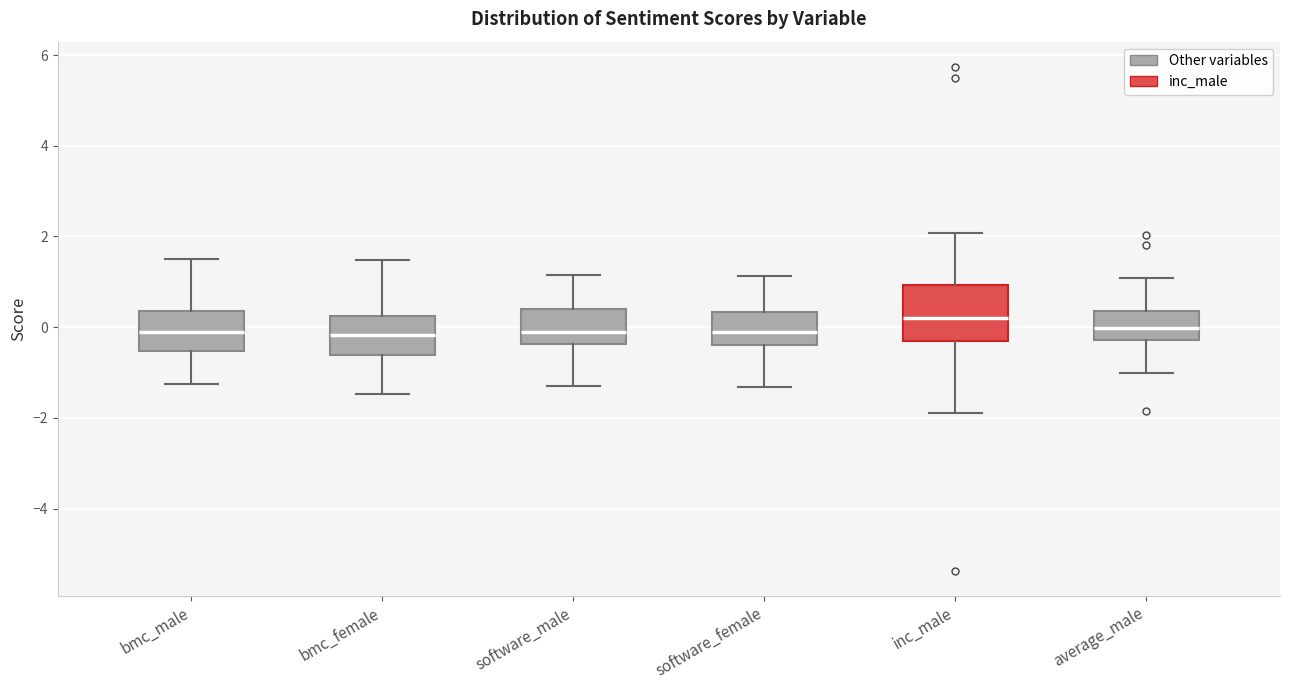

Reading left to right, read every box against the y-axis: the position of its median line, the range the box covers, and the ends of its whiskers. The values are not printed on the chart, so give them approximately, as read against the axis.

bmc_male: median -0.2, box -0.6 to 0.4, whiskers -1.2 to 1.4
bmc_female: median -0.2, box -0.6 to 0.2, whiskers -1.4 to 1.4
software_male: median -0.2, box -0.4 to 0.4, whiskers -1.4 to 1.2
software_female: median -0.2, box -0.4 to 0.4, whiskers -1.4 to 1.2
inc_male: median 0.2, box -0.2 to 1.0, whiskers -1.8 to 2.0
average_male: median 0.0, box -0.2 to 0.4, whiskers -1.0 to 1.0